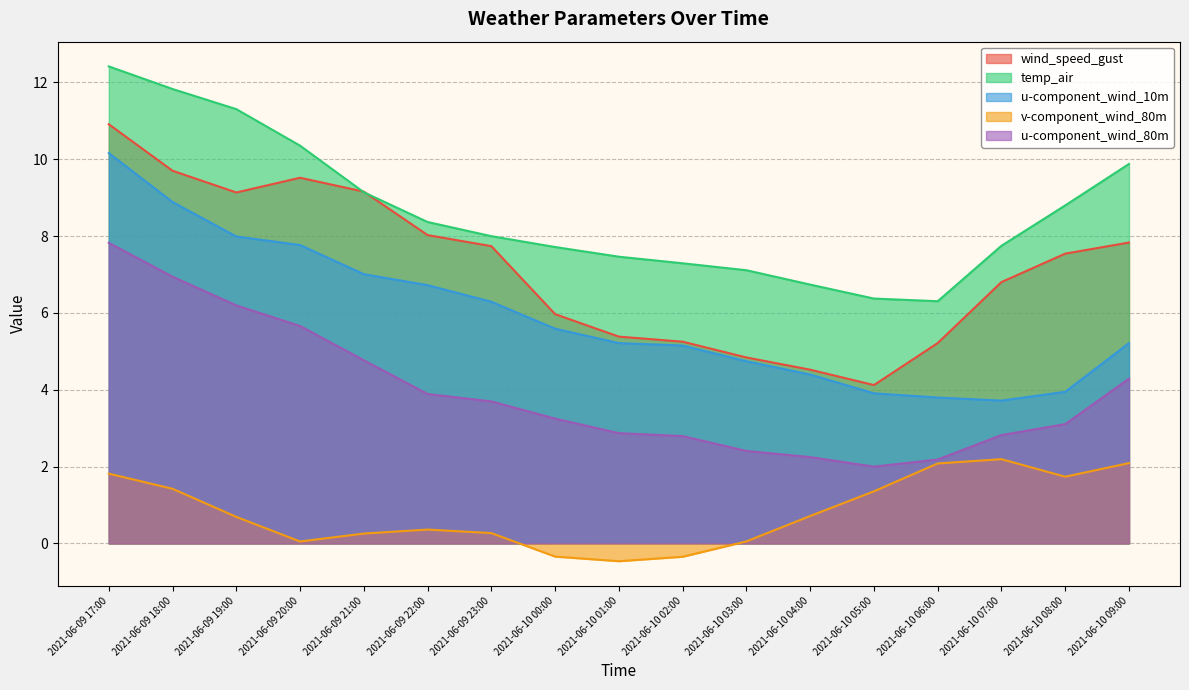

What is the difference between the maximum and minimum values in the temp_air series?

6.1